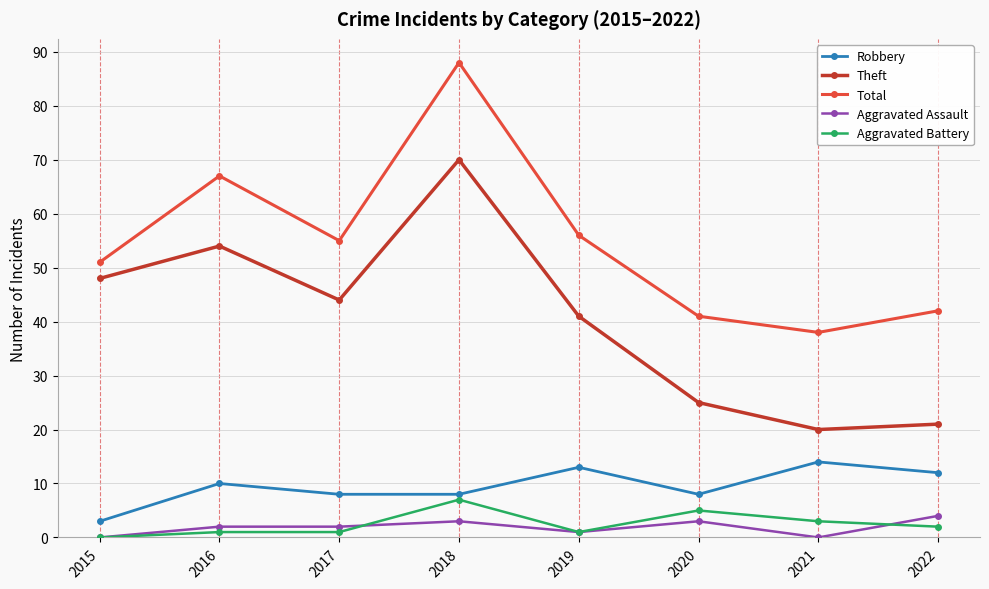

What is the sum of all Aggravated Battery values?

20